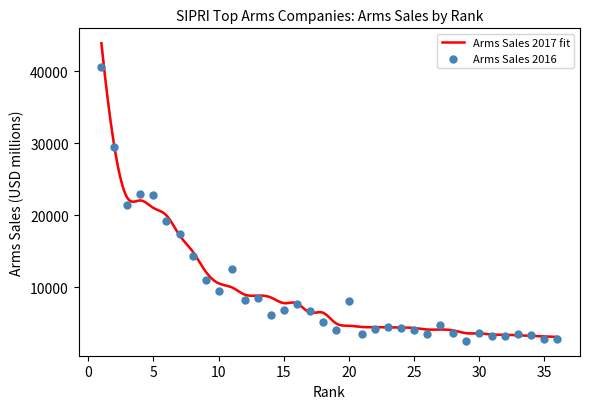

Which has a higher value, 1 or 2?

1